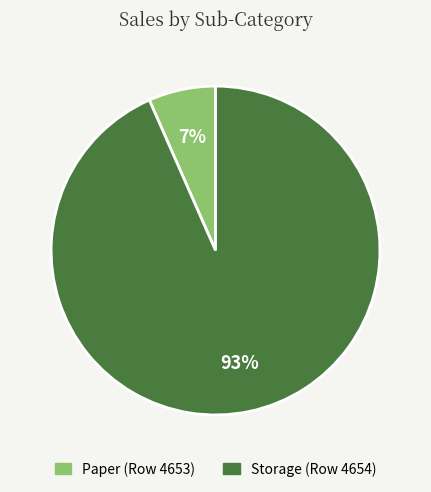

Rank the categories by value from lowest to highest.

Paper (Row 4653), Storage (Row 4654)